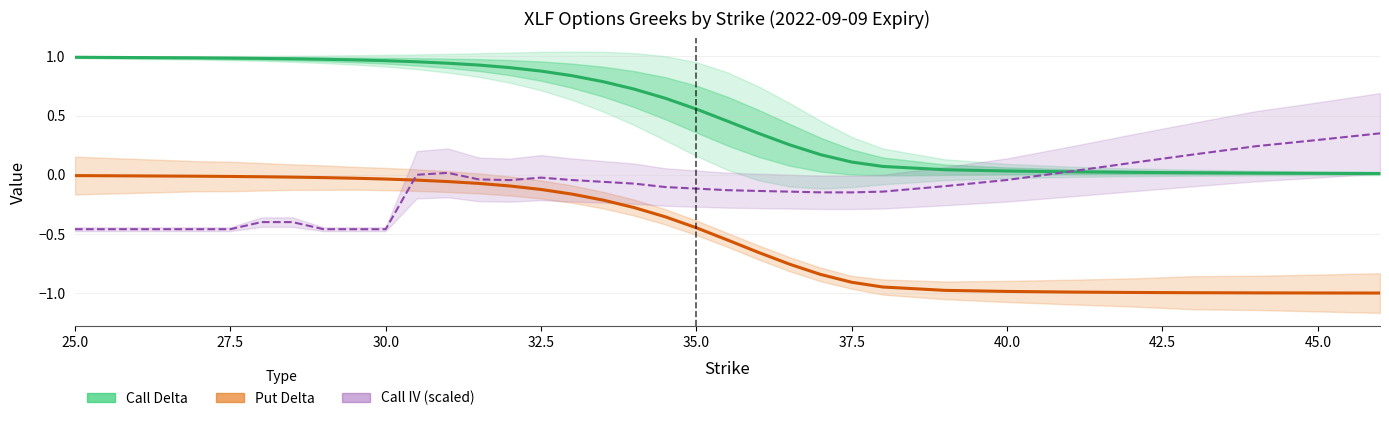

What is the average value of the Call Delta series?

0.5